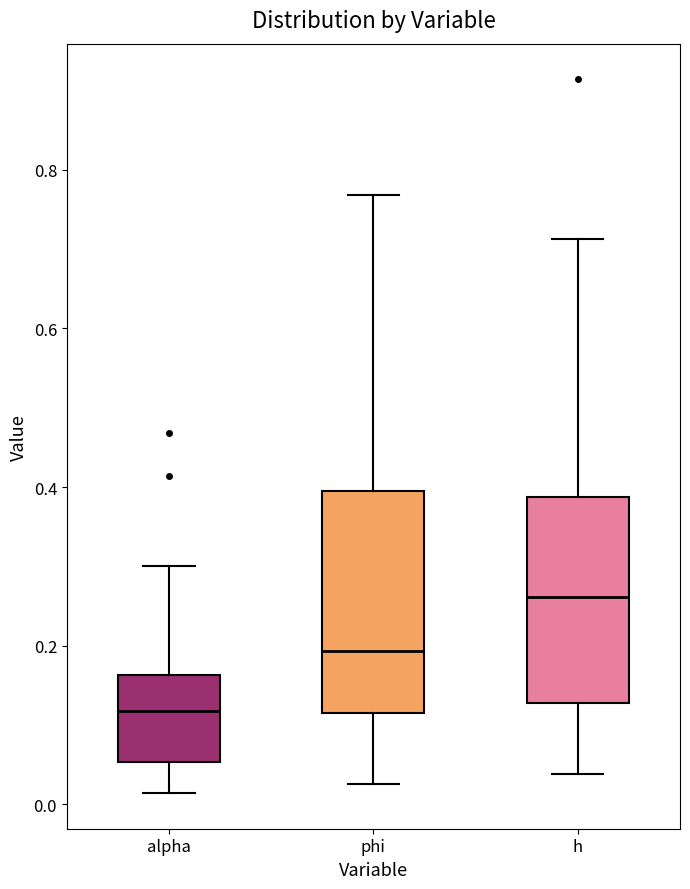

Reading left to right, transcribe this box plot: for each box, give where its median line is, the range the box spans, and where its two whiskers end, as read against the y-axis. The values are not printed on the chart, so give them approximately, as read against the axis.

alpha: median 0.12, box 0.06 to 0.16, whiskers 0.02 to 0.30
phi: median 0.20, box 0.12 to 0.40, whiskers 0.02 to 0.76
h: median 0.26, box 0.12 to 0.38, whiskers 0.04 to 0.72